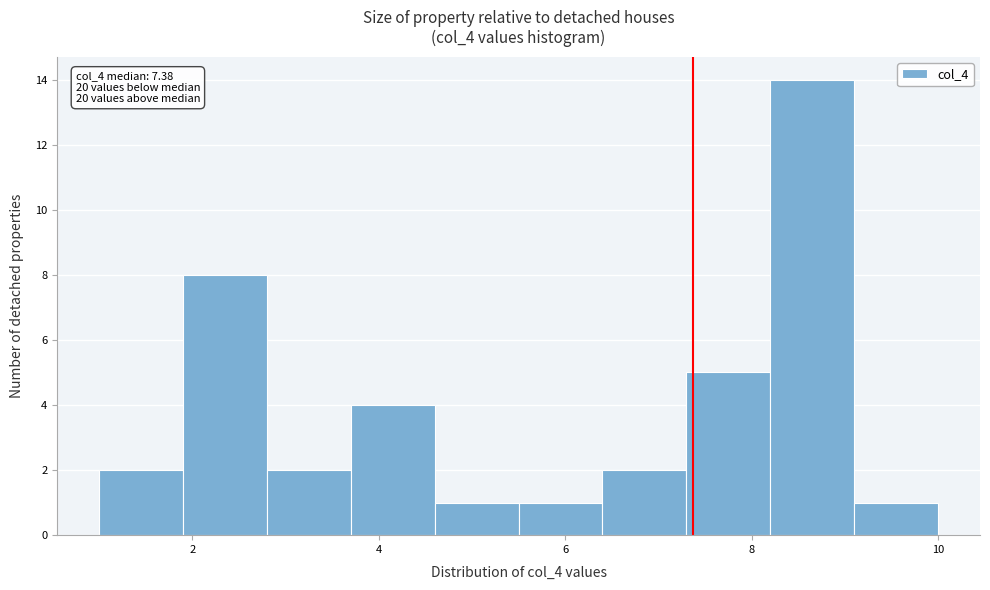

Which range on the x-axis has the tallest bar?

8.2 to 9.1